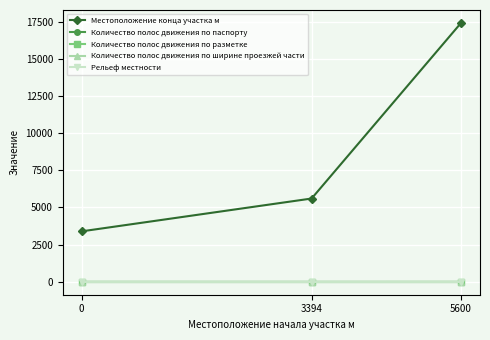

Does the chart have visible grid lines?

Yes